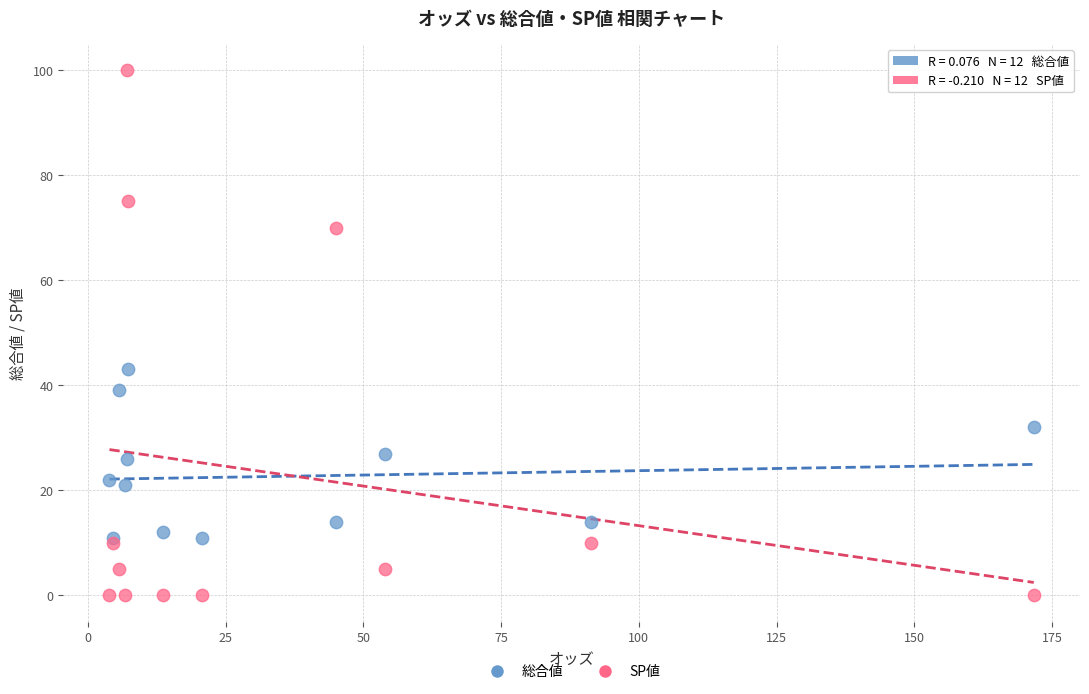

What are all the series names shown in the legend?

総合値, SP値